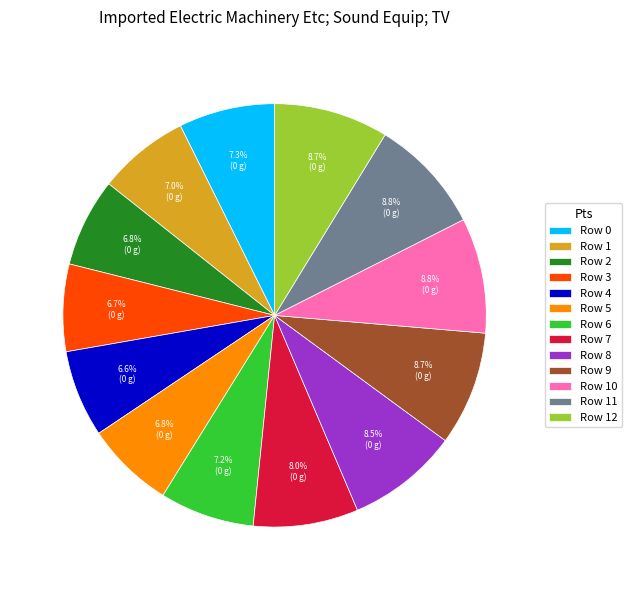

Is there any slice that represents more than half of the pie?

No